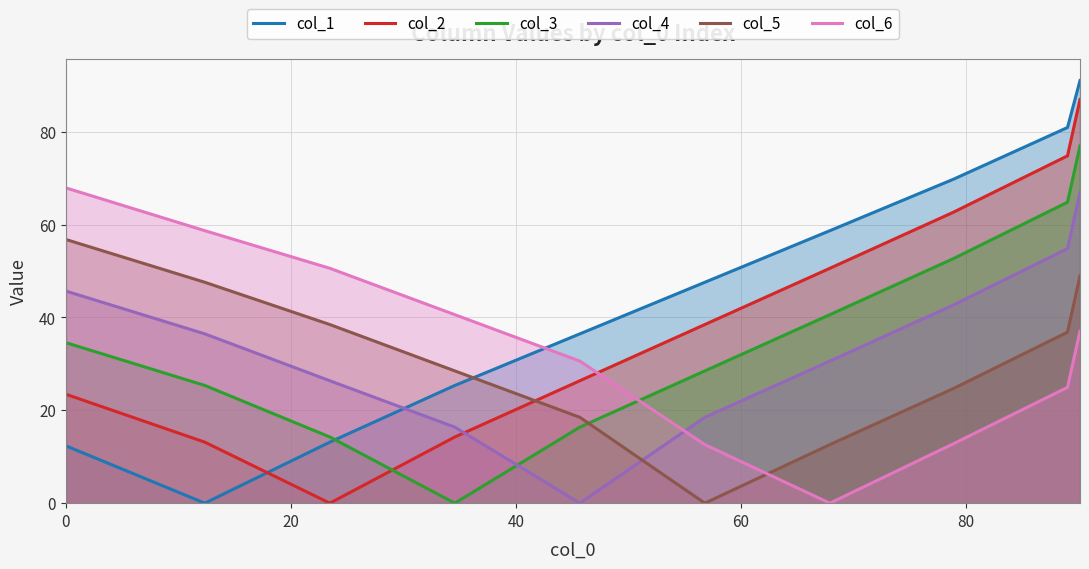

Which series has the widest spread of values?

col_1